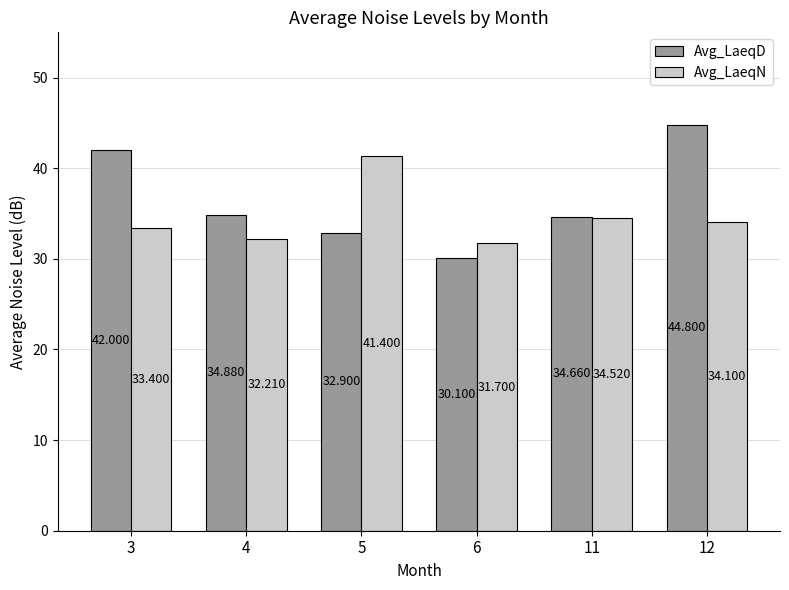

What are all the series names shown in the legend?

Avg_LaeqD, Avg_LaeqN